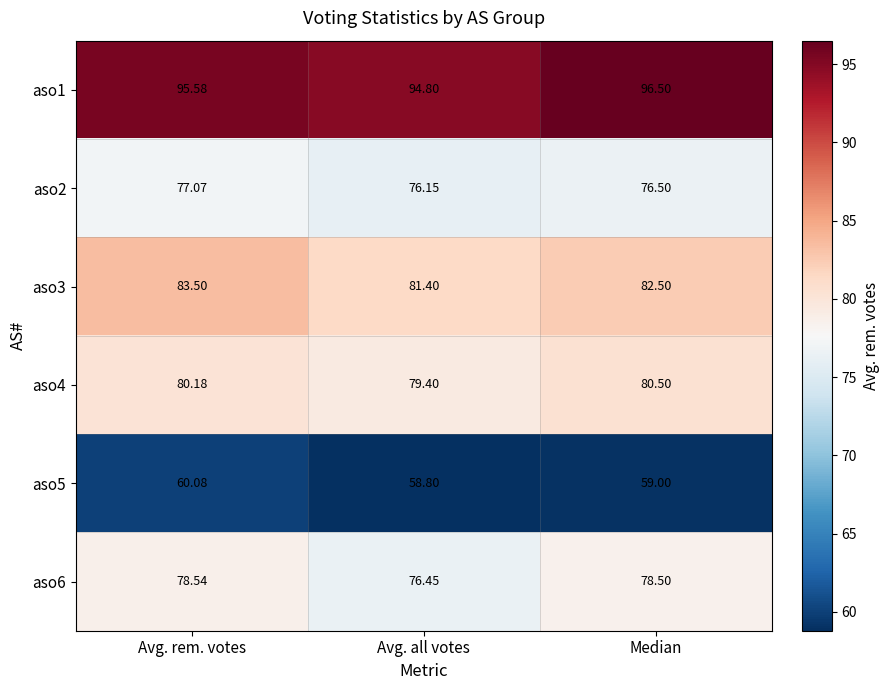

At which category is the sum across all series the highest?

Avg. rem. votes